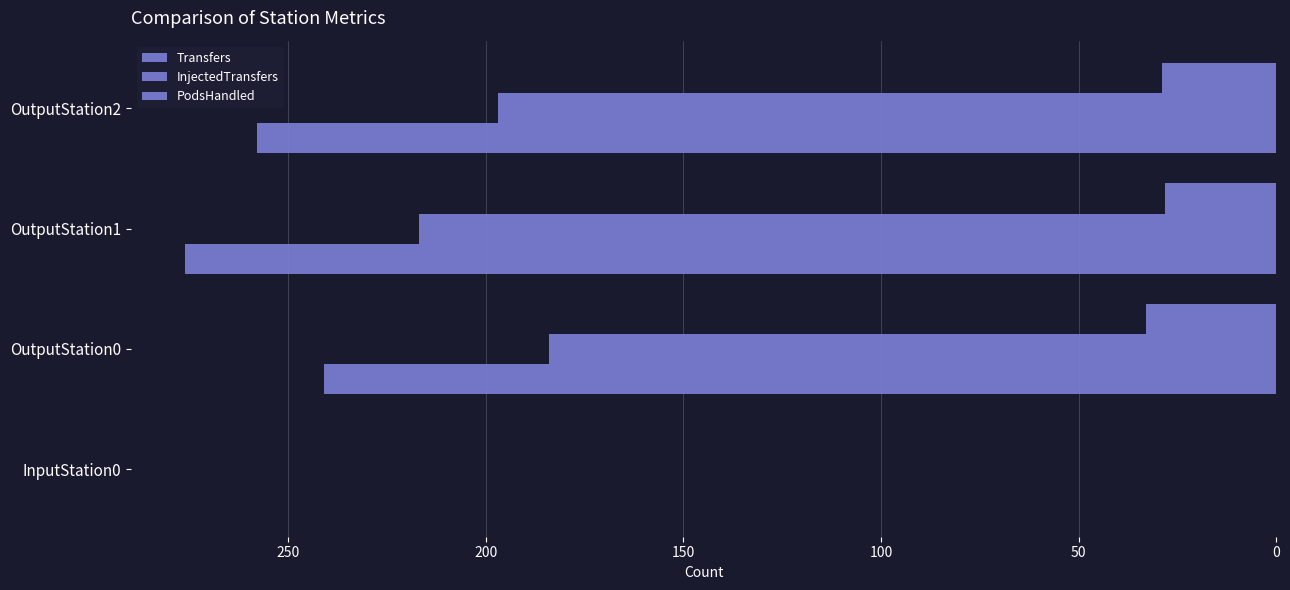

What is the sum of all PodsHandled values?

90